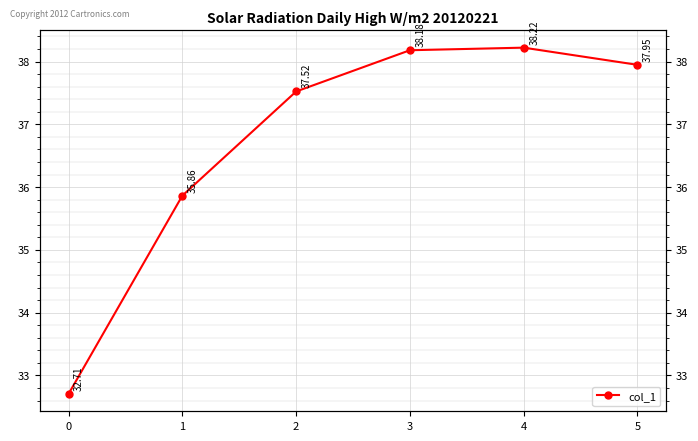

Rank the categories by value from lowest to highest.

0, 1, 2, 5, 3, 4